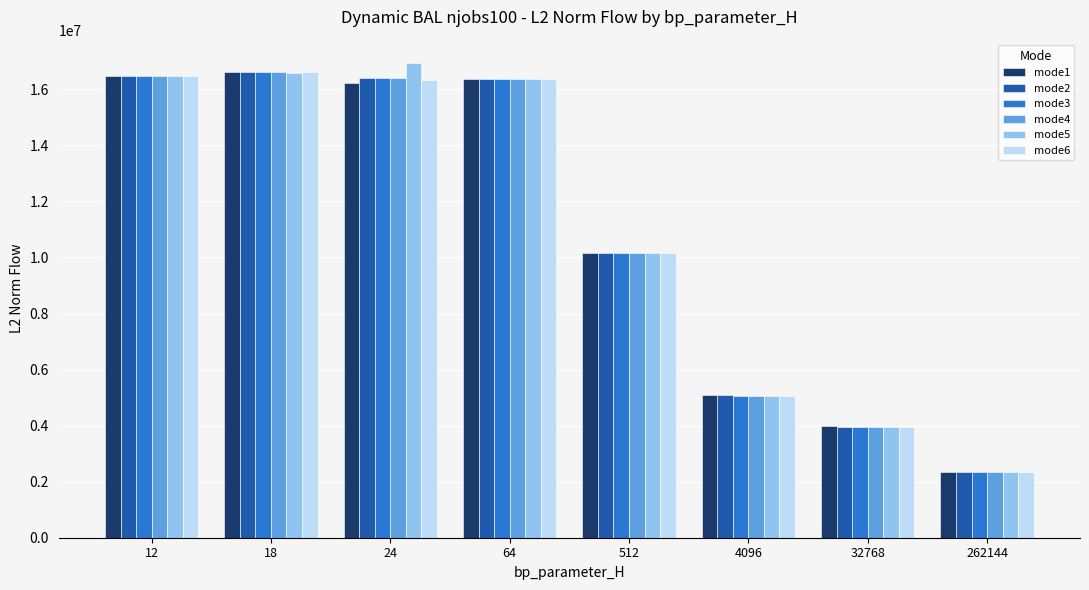

Count the number of categories in the chart.

8